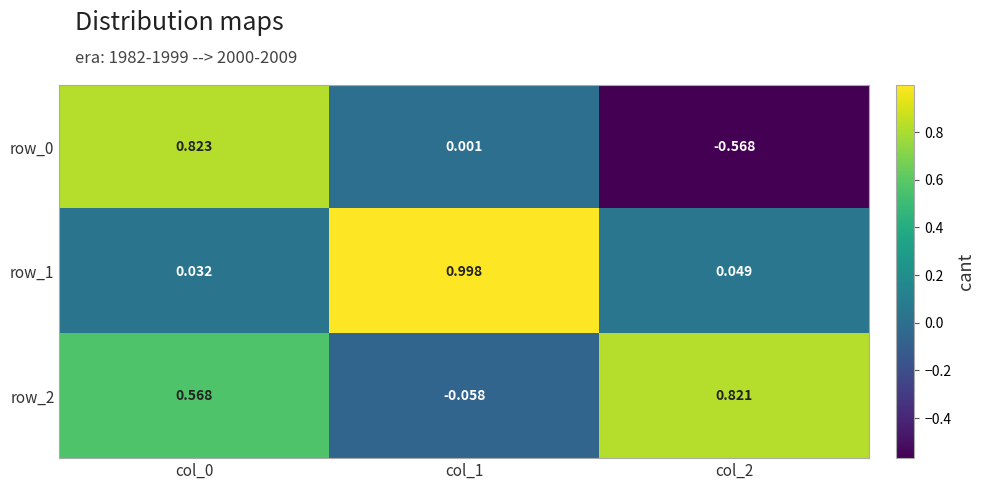

At how many categories does at least one series exceed 0?

3